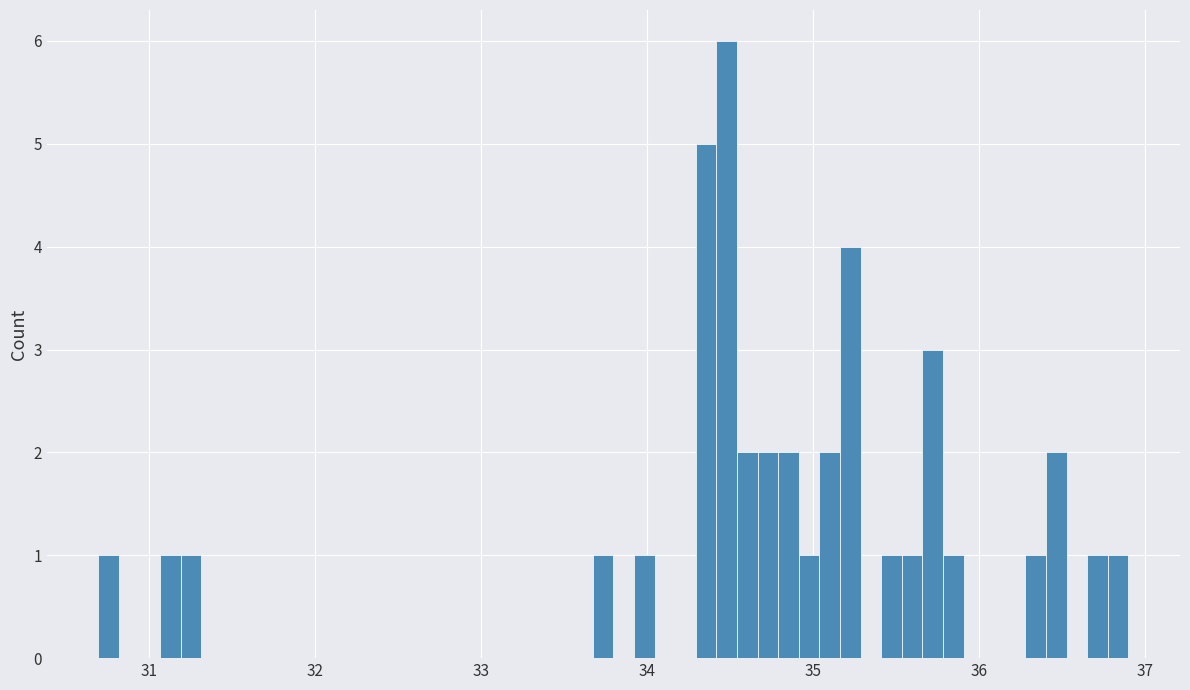

Around what value on the x-axis is the tallest bar? Give the approximate position of its centre, as read against the axis.

34.5